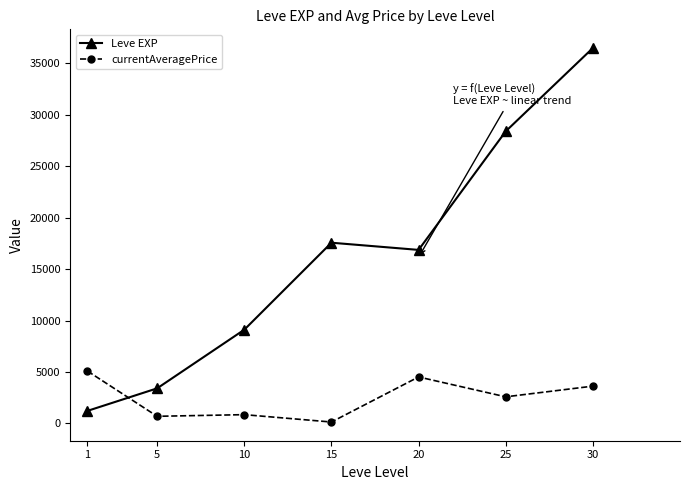

At which category does the chart reach its minimum across all series?

15